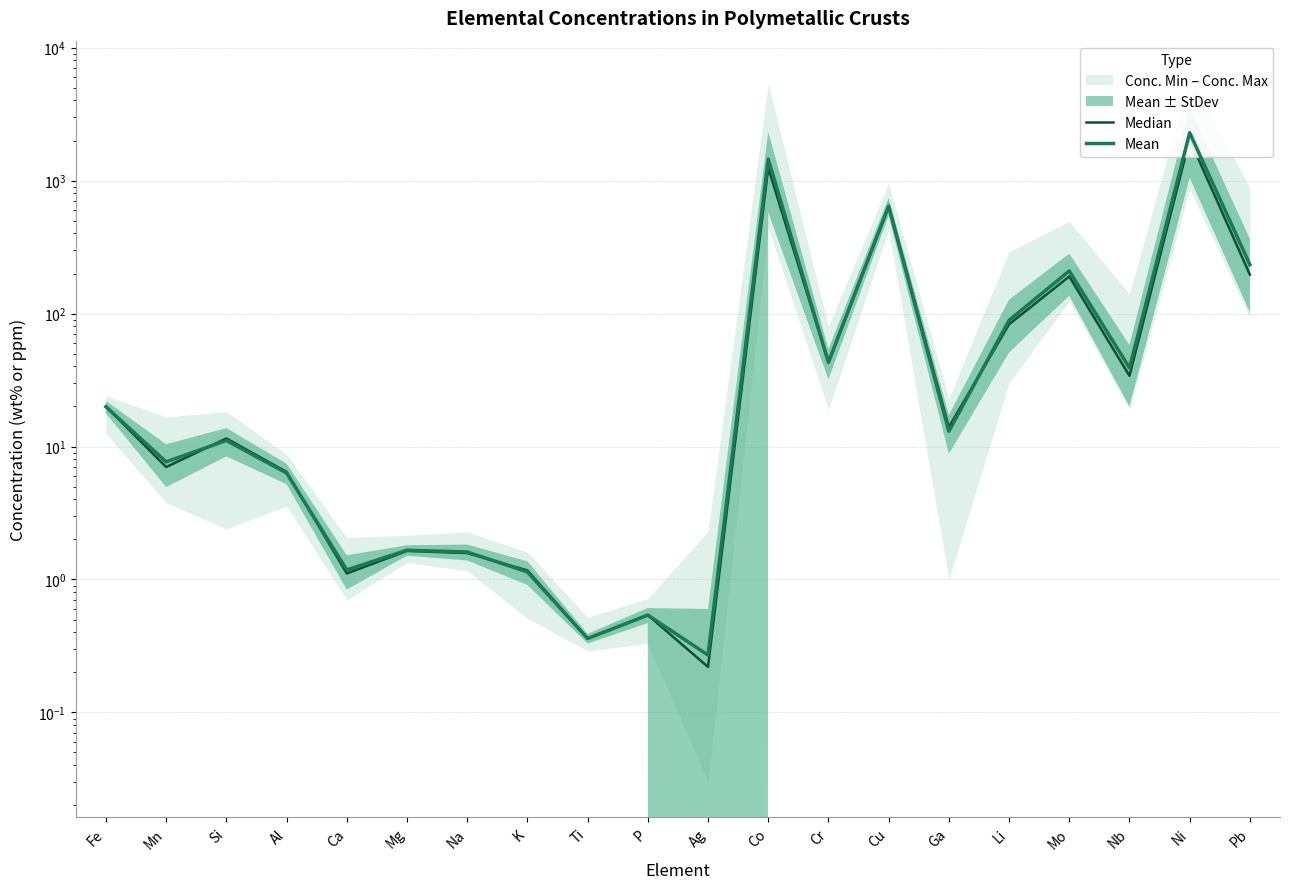

Does the chart display data point markers on the line(s)?

No